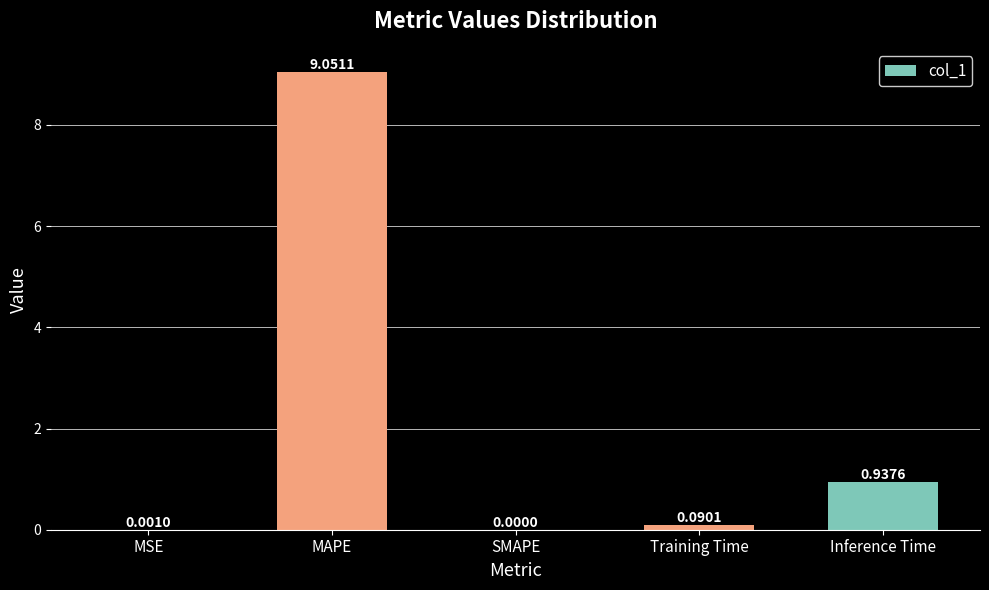

At which category does the chart reach its peak across all series?

MAPE